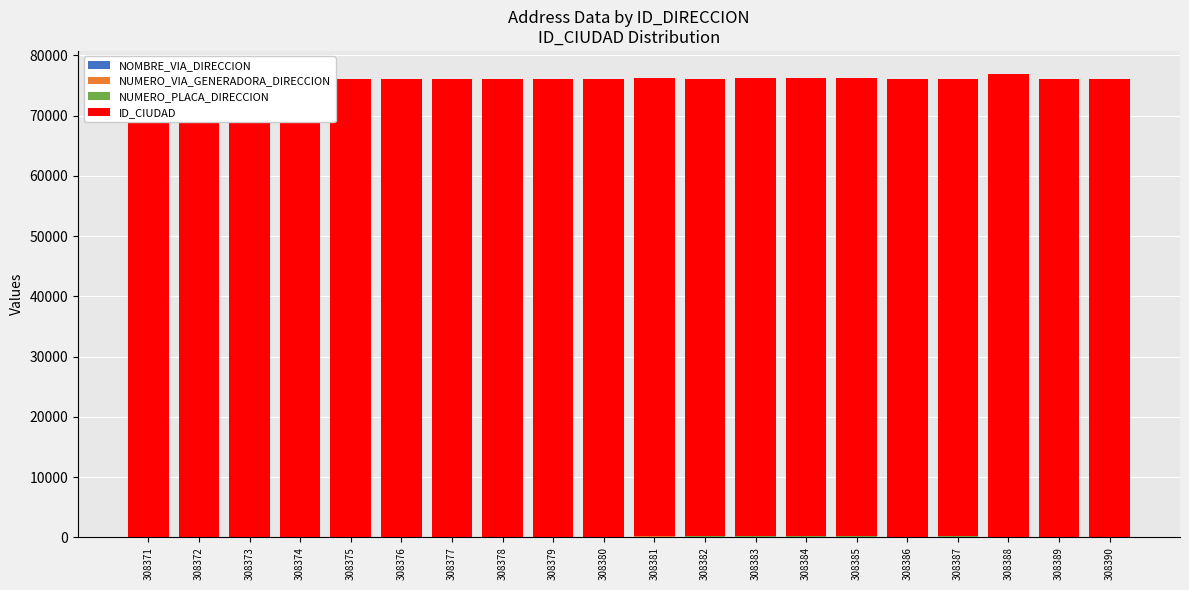

How many distinct data groups are displayed?

4